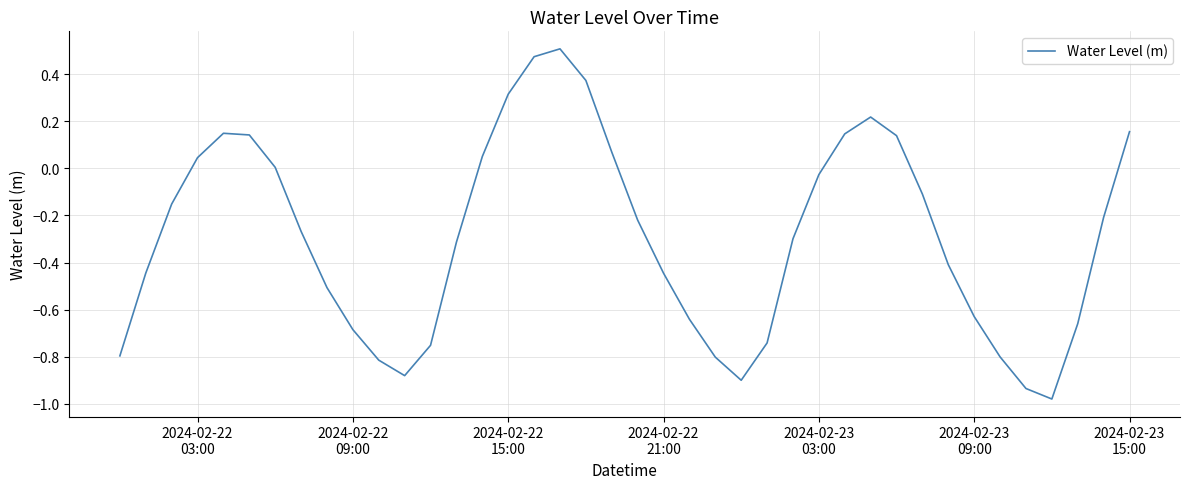

What is the difference between the maximum and minimum values?

1.5